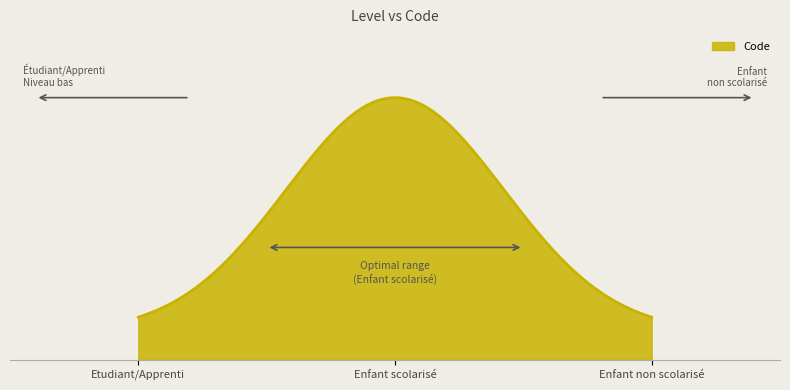

Reading left to right, transcribe all the data shown in this chart.

1	2	3